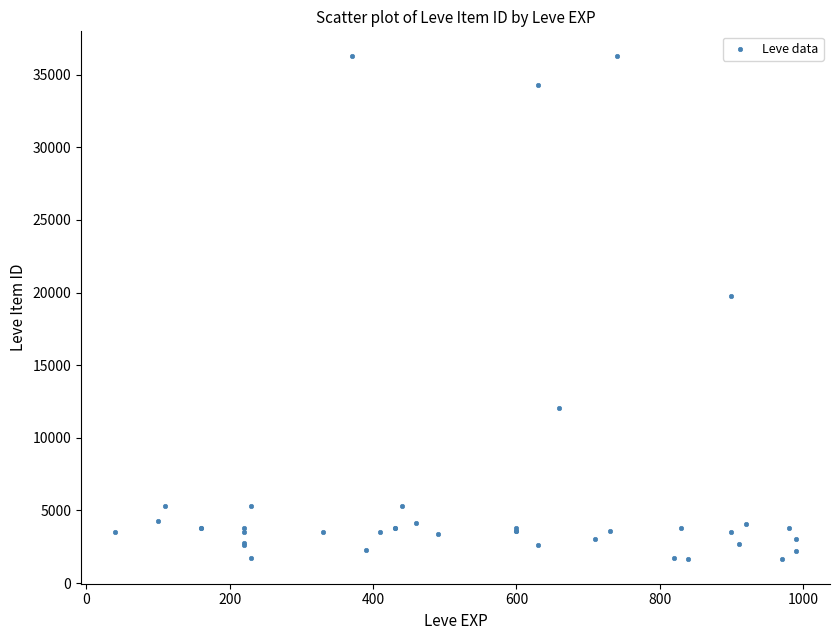

What Y value in the scatter plot is closest to 18967?

19744